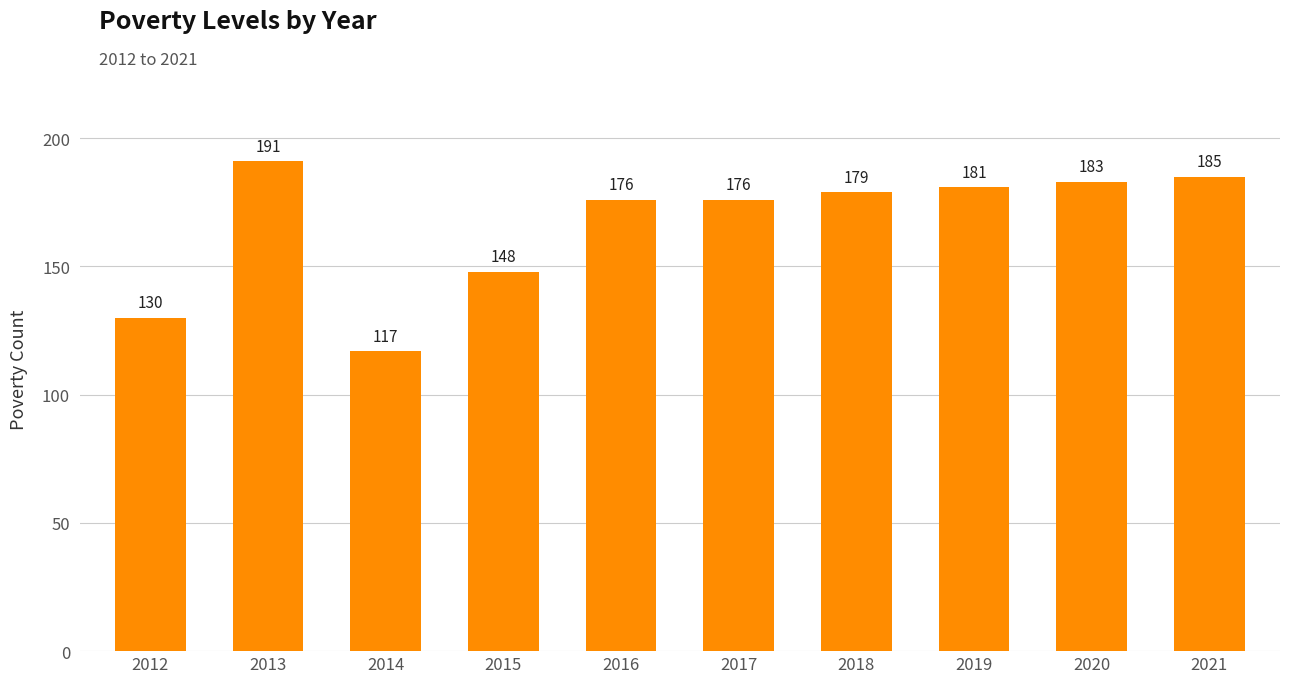

Is it true that the value at 2014 is 117?

True